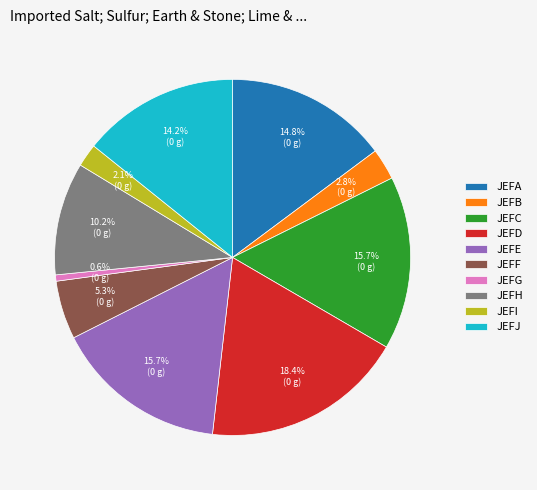

Does any single category account for the majority?

No